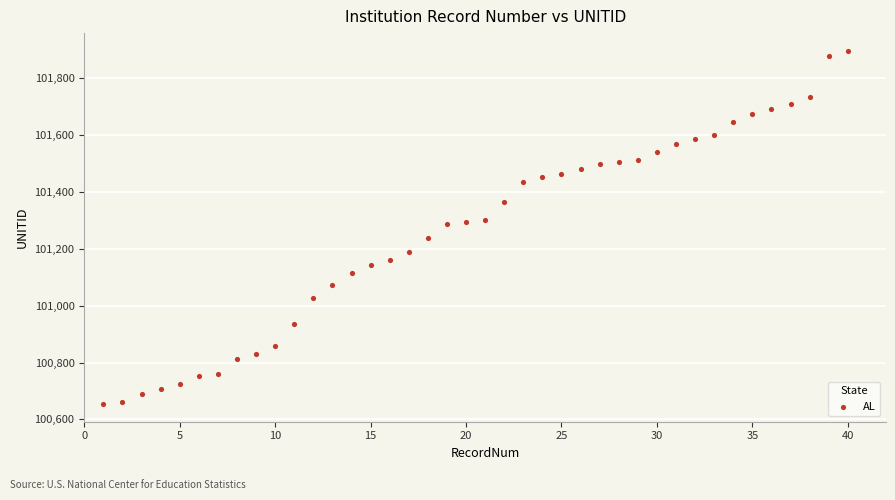

What is the range of X values (max minus min)?

39